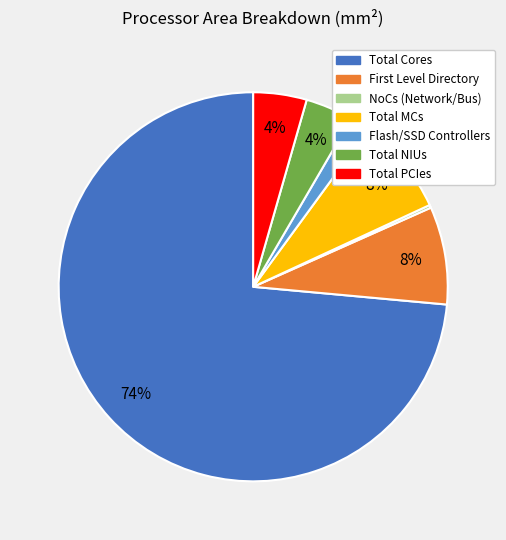

Is it true that Total MCs is 18% of the pie?

False